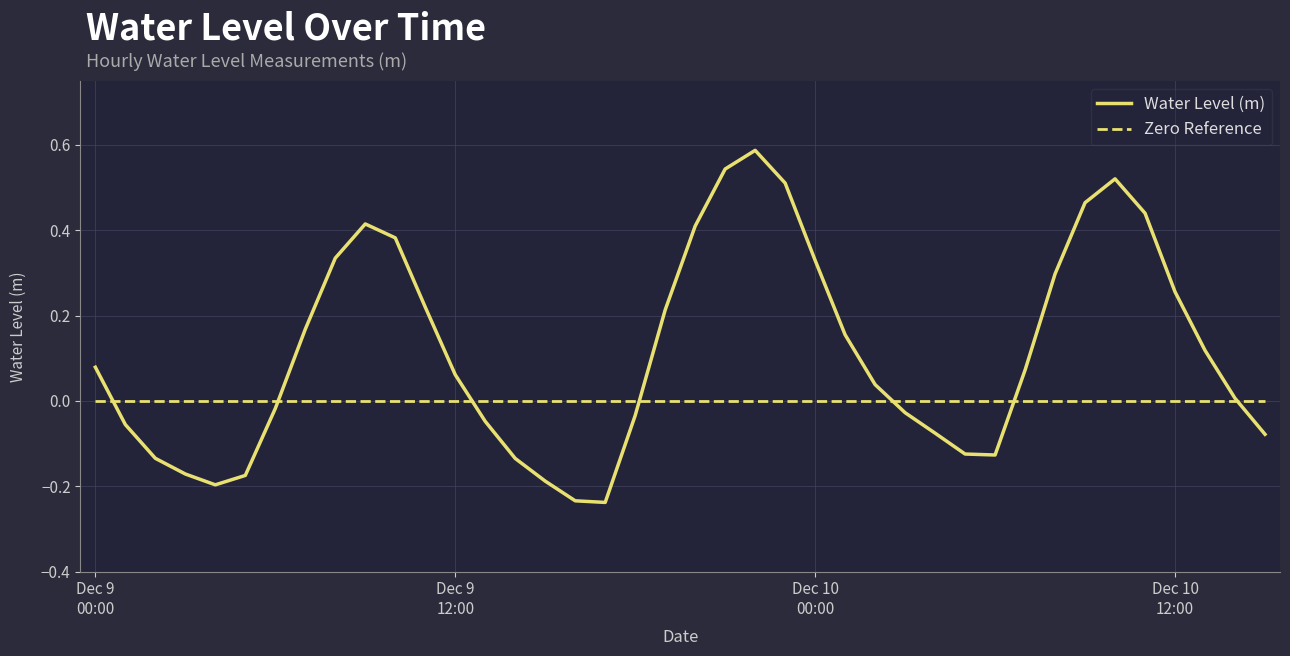

Rank the series by their maximum value, from lowest to highest.

Zero Reference, Water Level (m)